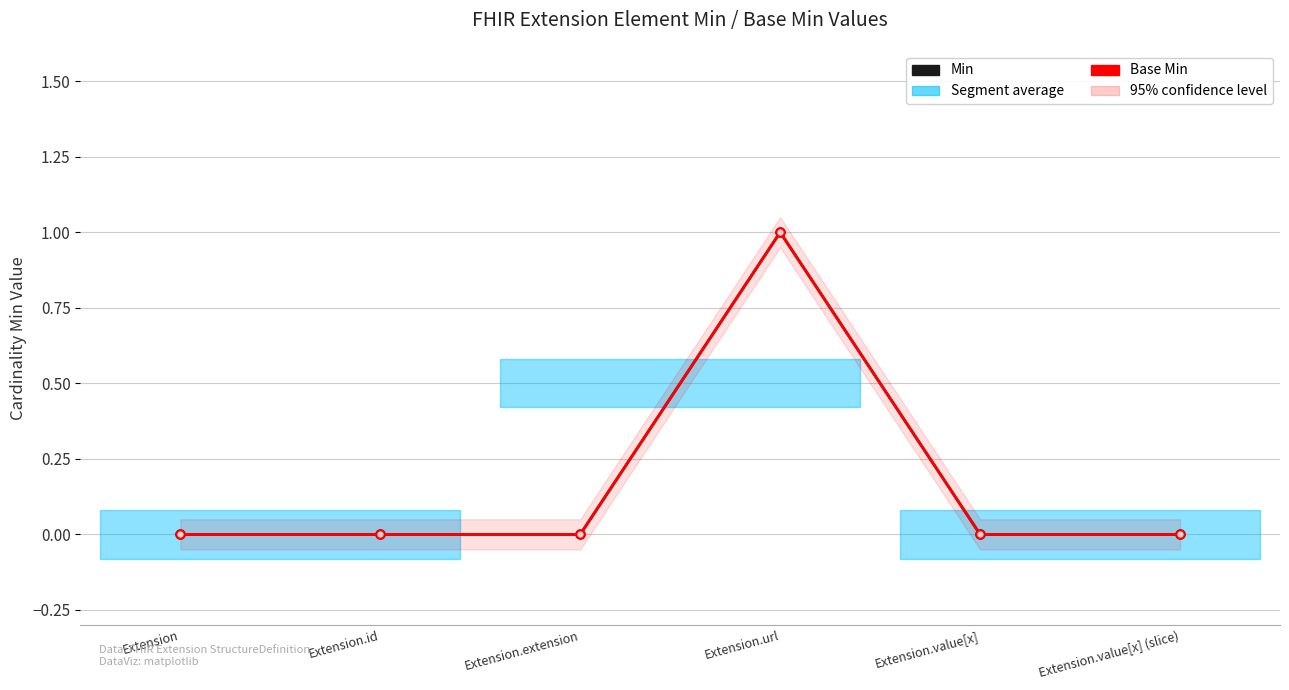

Is it true that Base Min equals -1 at Extension.extension?

False